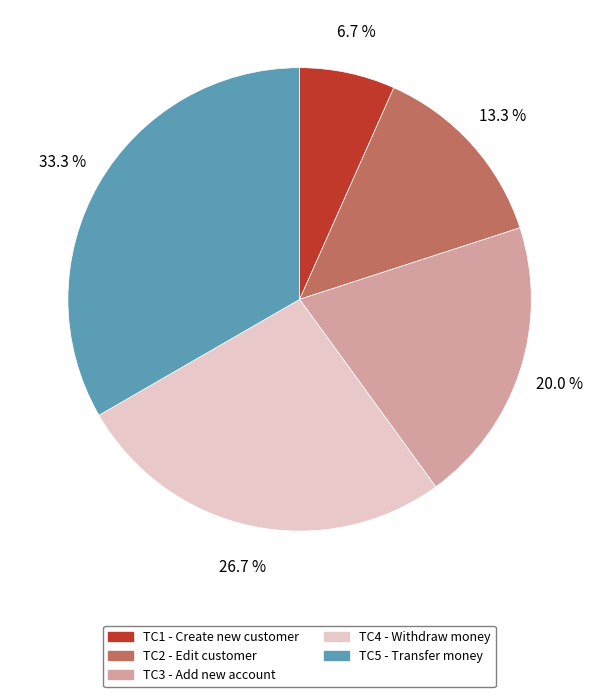

Approximately how many times larger is the value at TC3 - Add new account compared to TC2 - Edit customer?

1.5